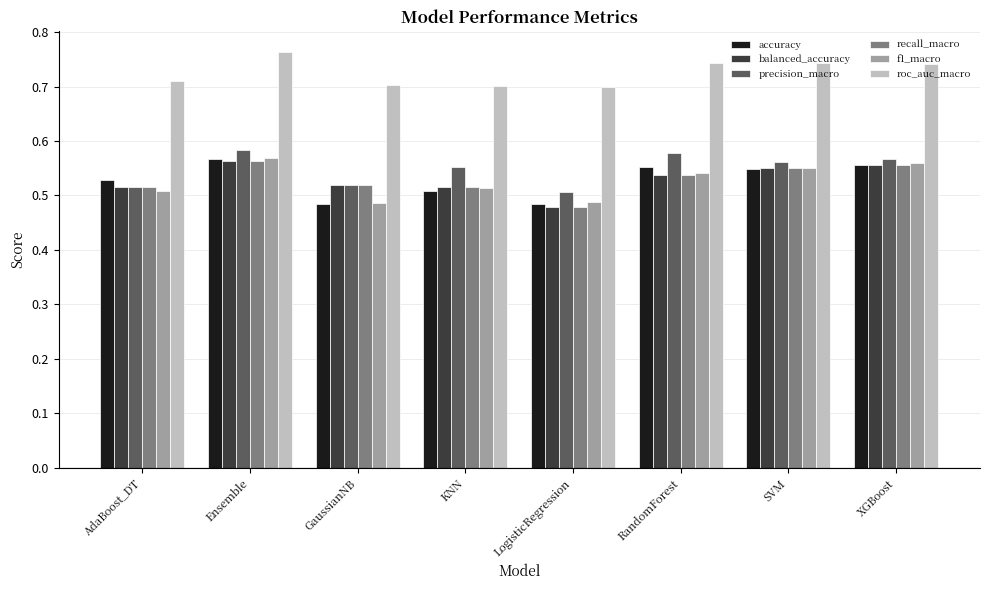

At how many categories does at least one series exceed 0?

8